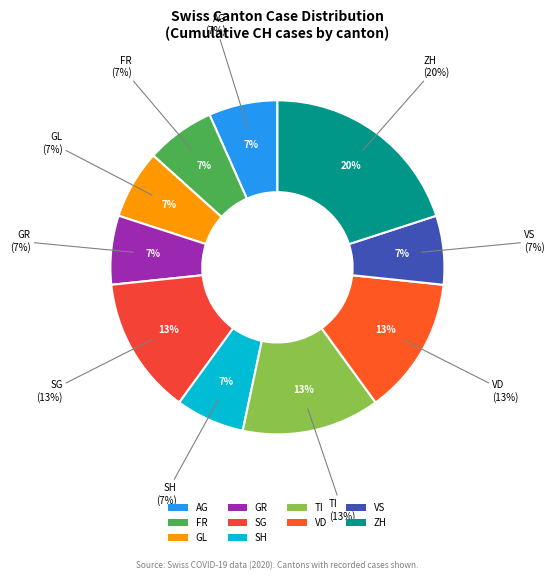

Does JU represent more than half of the total?

No